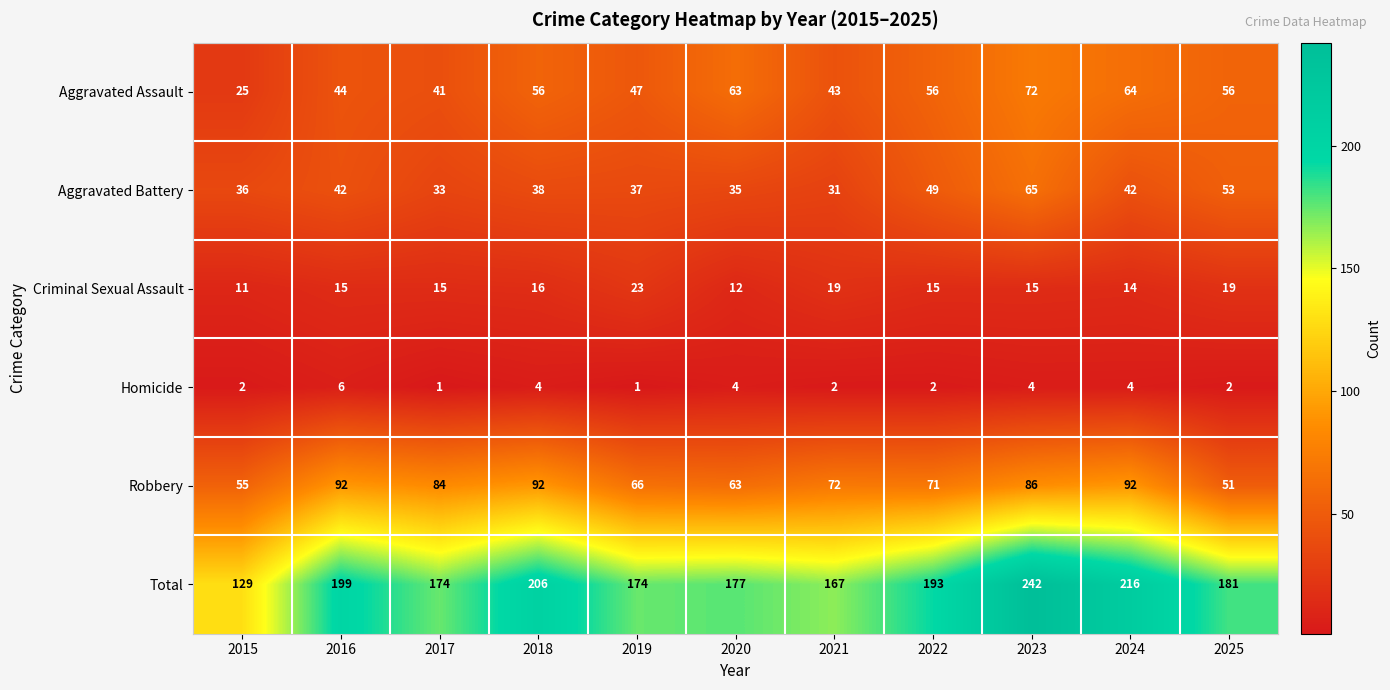

How many series are shown in this chart?

6